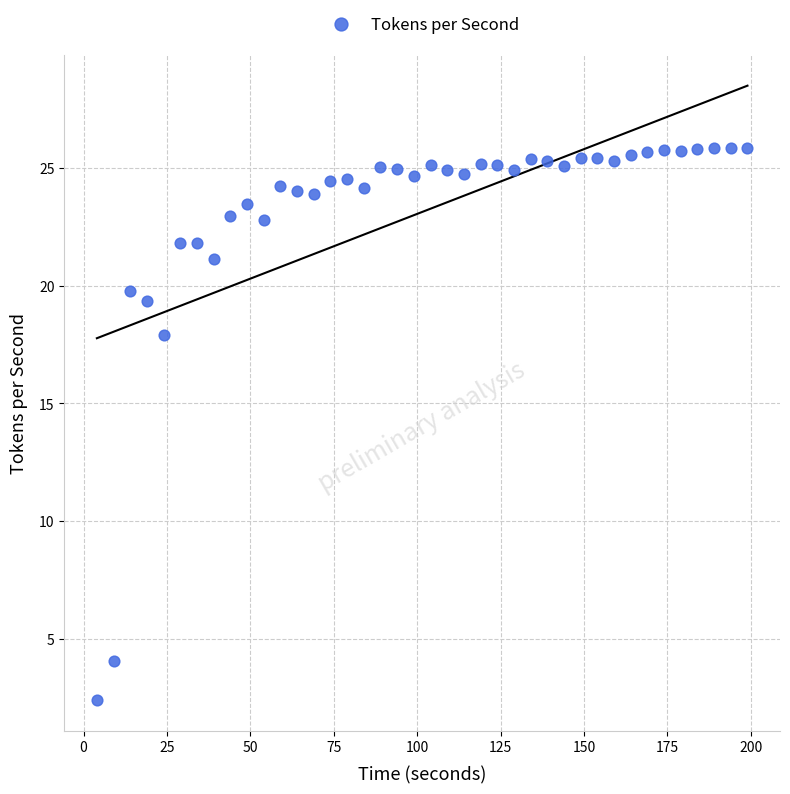

What is the range of X values (max minus min)?

195.0